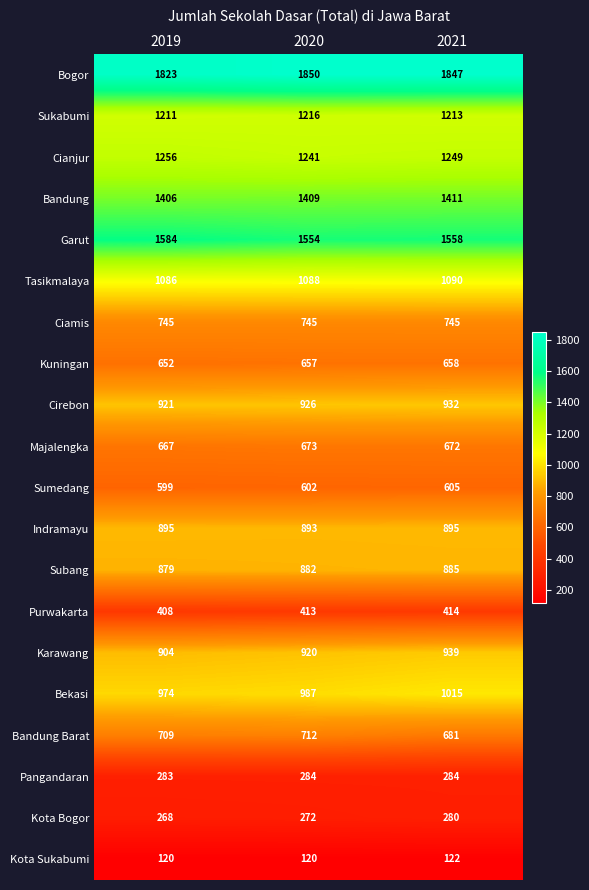

Which label corresponds to the largest value in the chart?

2020